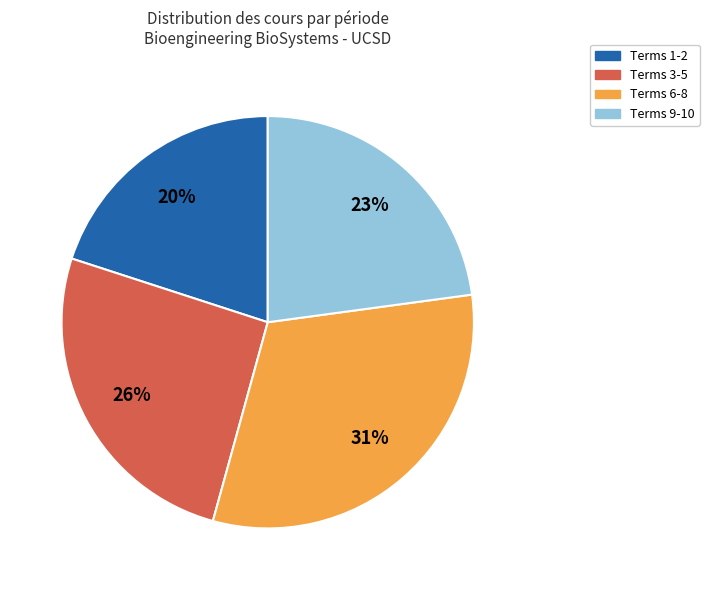

Does any single category account for the majority?

No